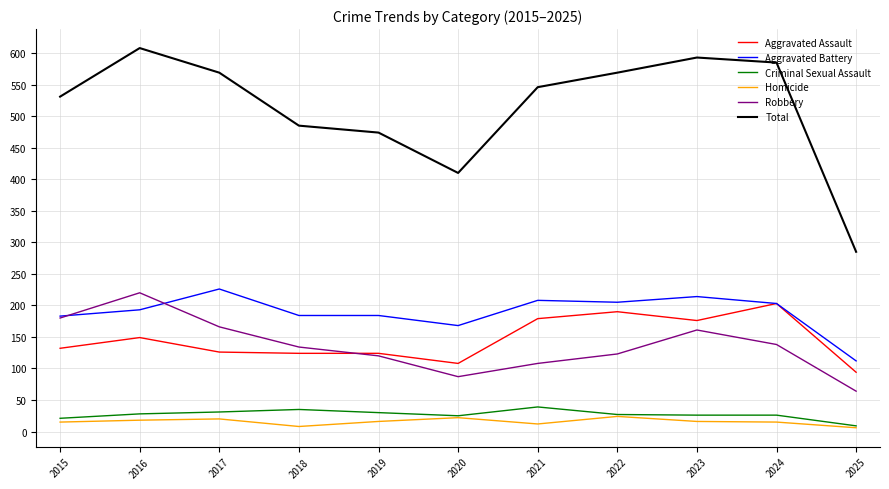

Does the chart have visible grid lines?

Yes